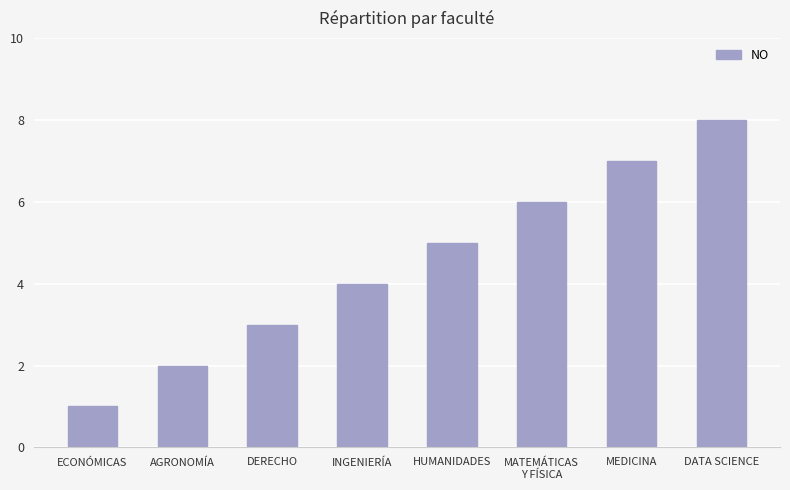

Which category has the highest value across all series?

DATA SCIENCE